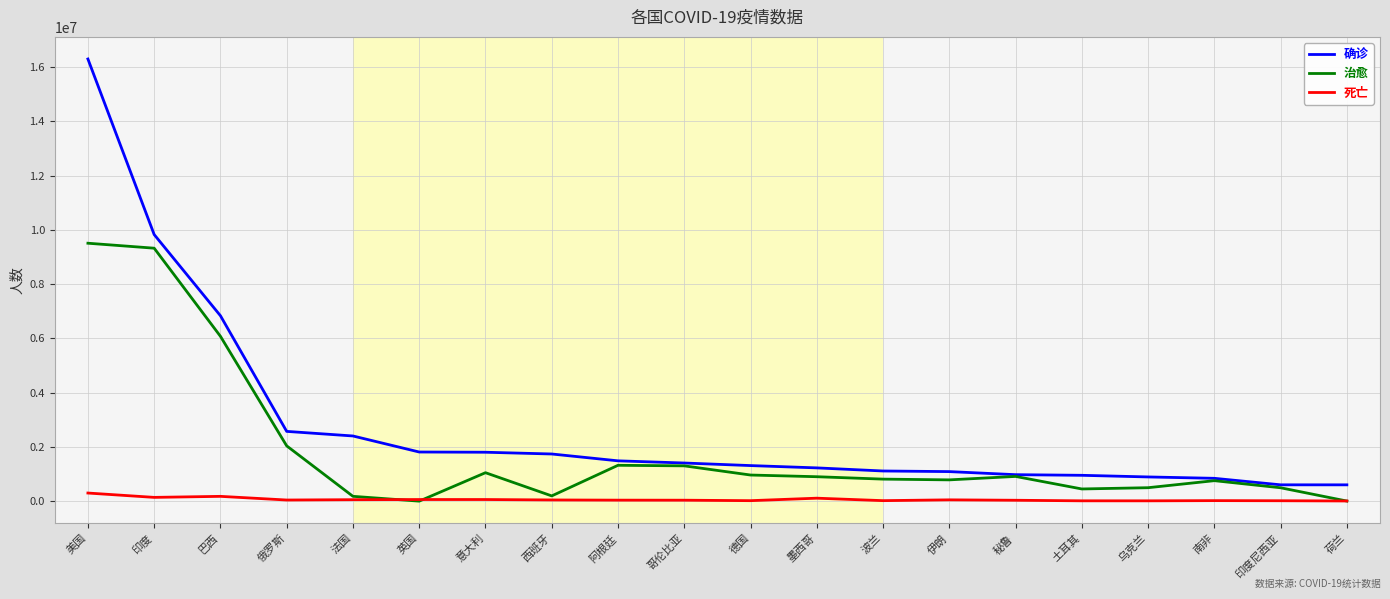

At which category does the chart reach its peak across all series?

美国